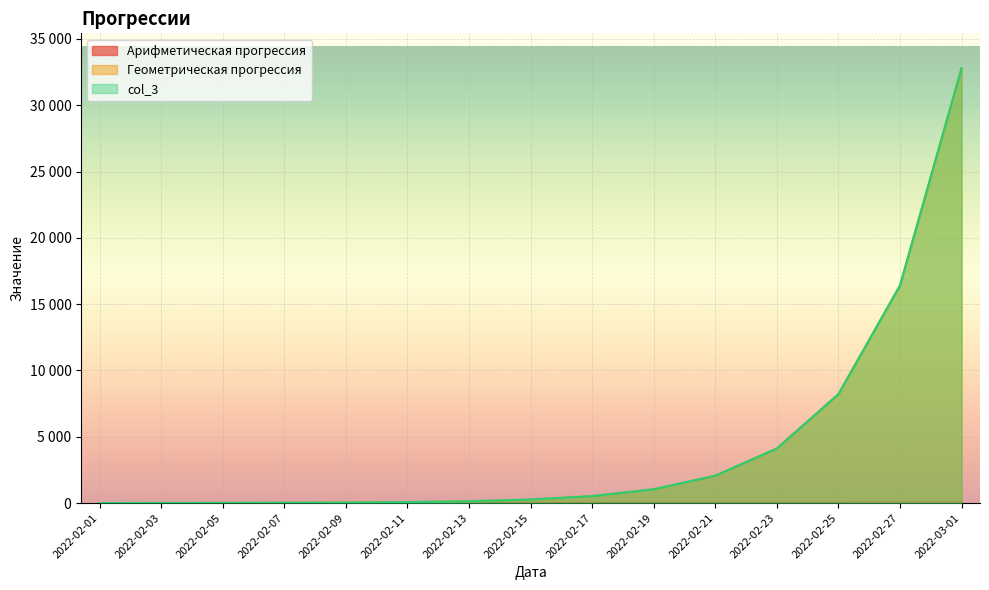

What is the difference between the second highest and second lowest values in the Арифметическая прогрессия series?

24